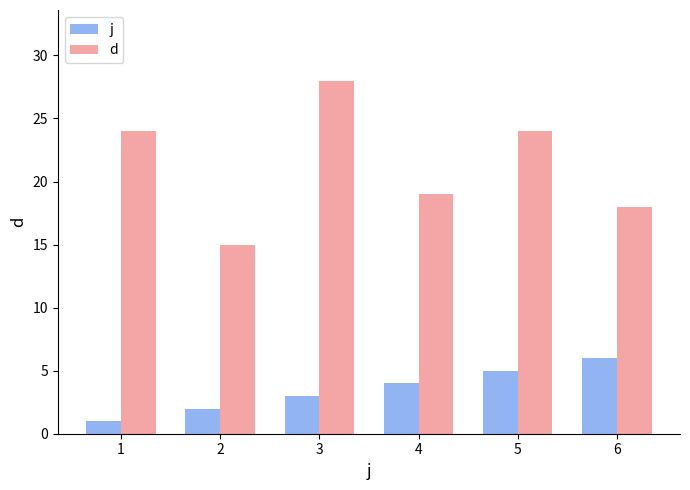

Reading left to right, extract all data points from this chart.

j: 1	2	3	4	5	6
d: 24	15	28	19	24	18